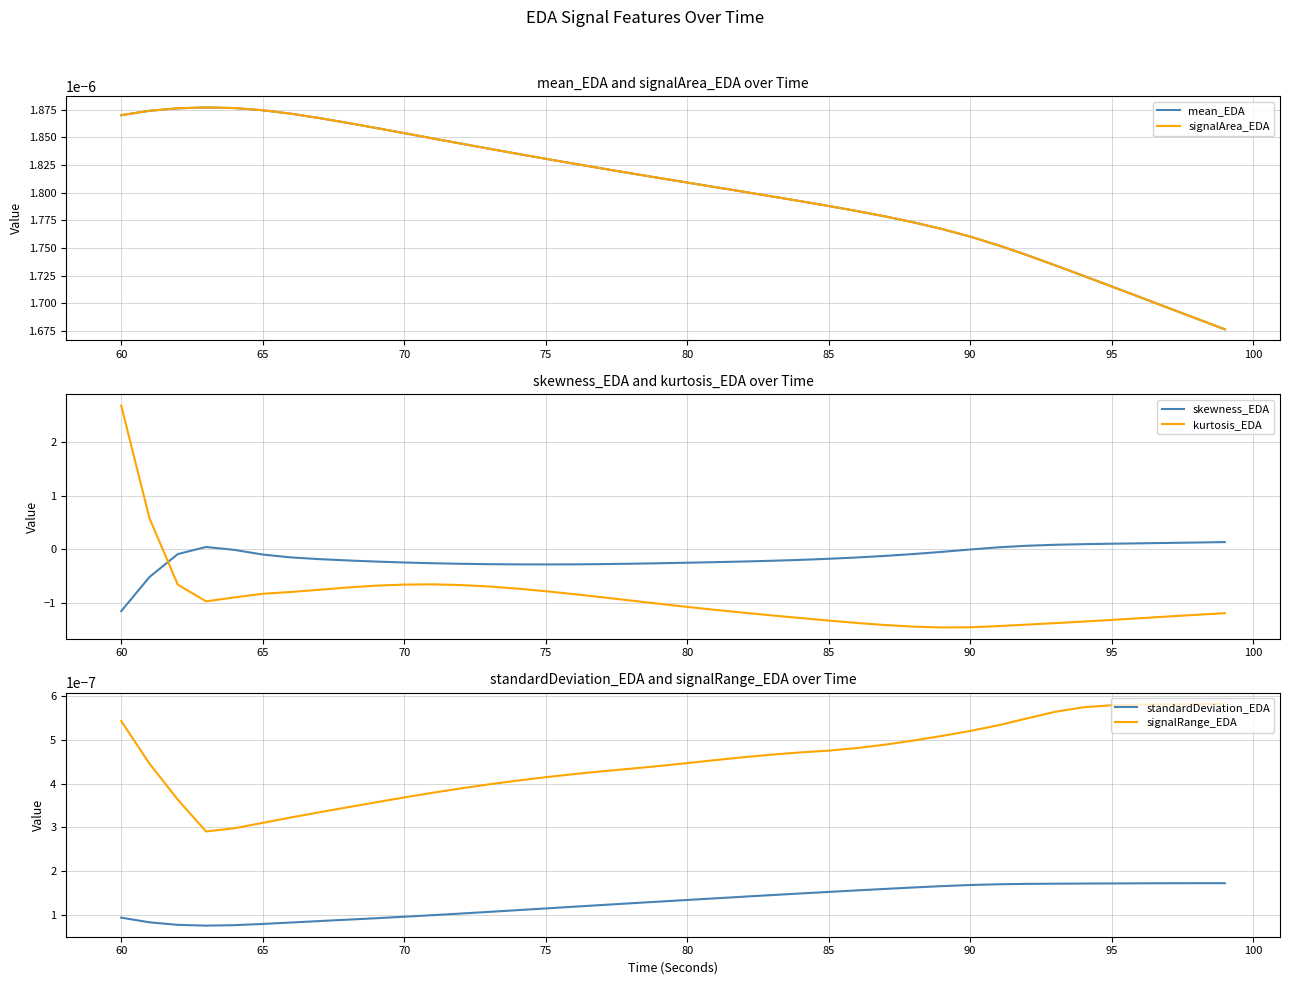

Which category has the highest value in the kurtosis_EDA series?

60